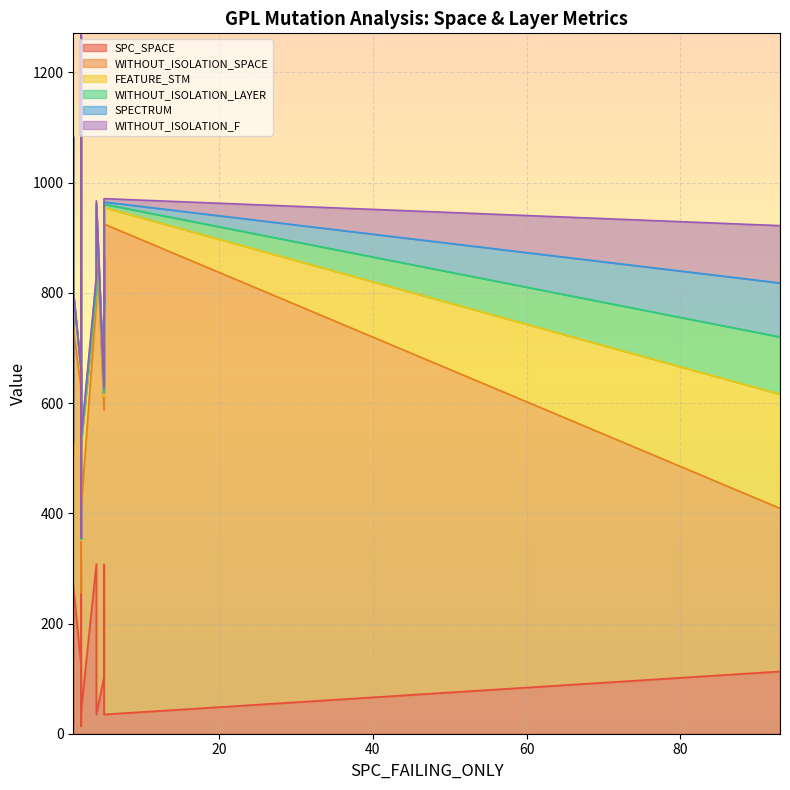

What is the average value of the WITHOUT_ISOLATION_SPACE series?

614